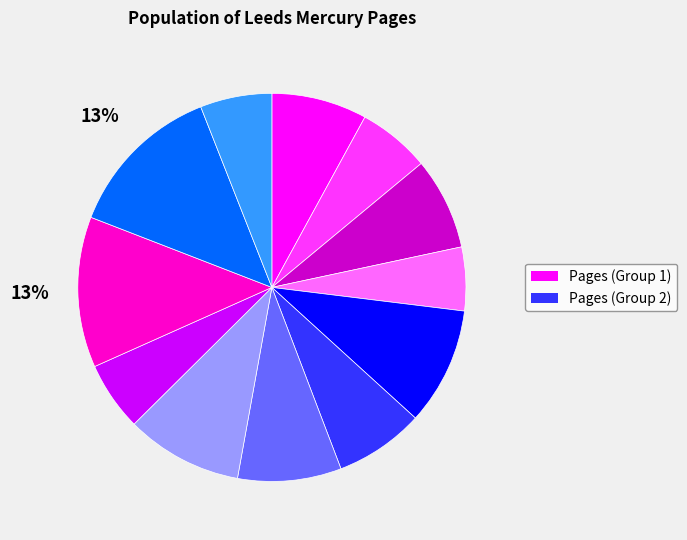

Does any single category account for the majority?

No